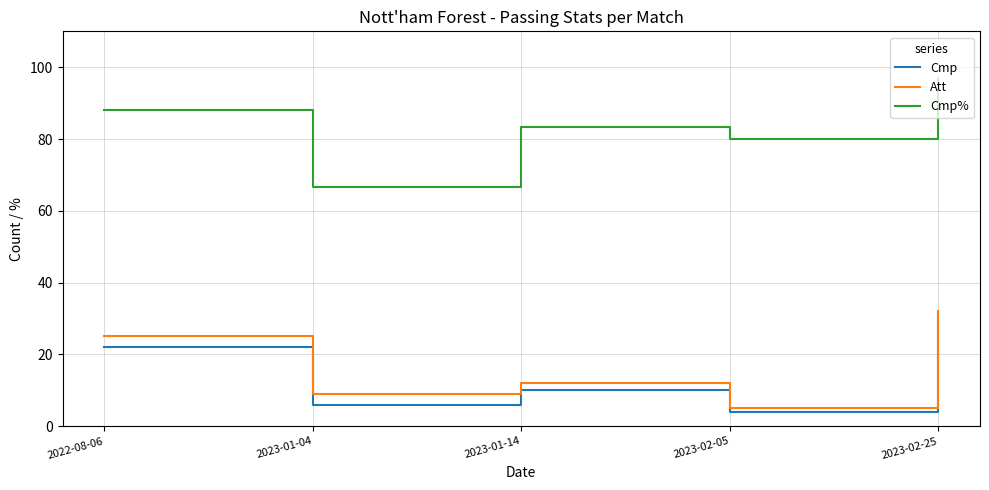

Which series changed the most between 2023-01-04 and 2023-02-05?

Cmp%